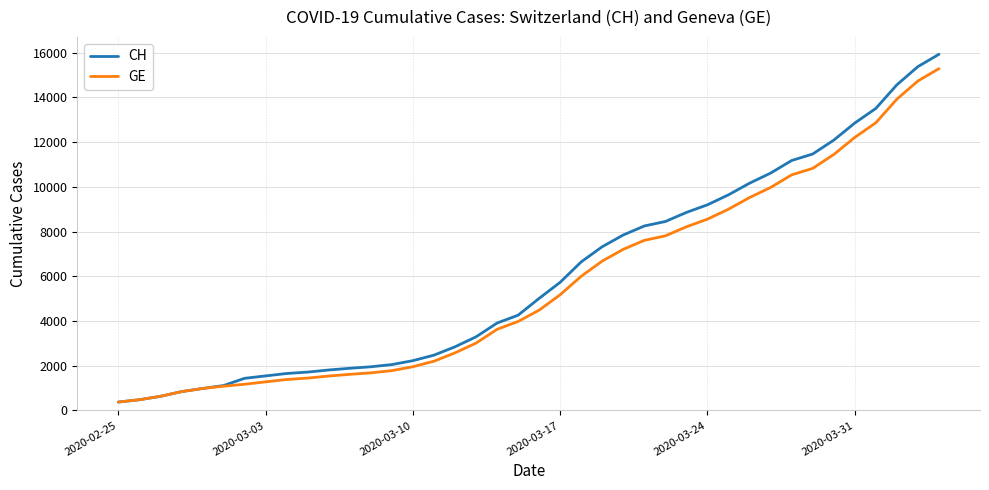

Which series has the largest range (max minus min)?

CH